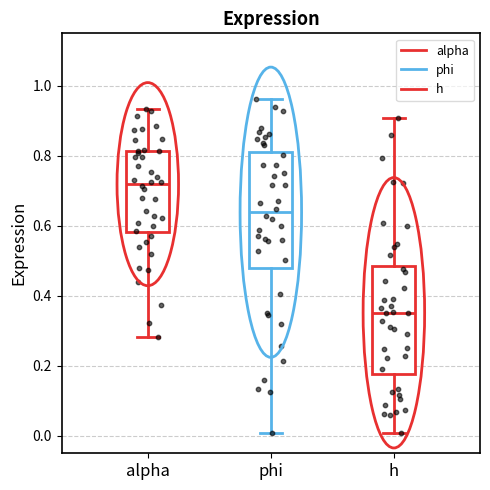

Where does the lower whisker of the box for h end on the y-axis? The values are not printed on the chart, so give them approximately, as read against the axis.

0.00